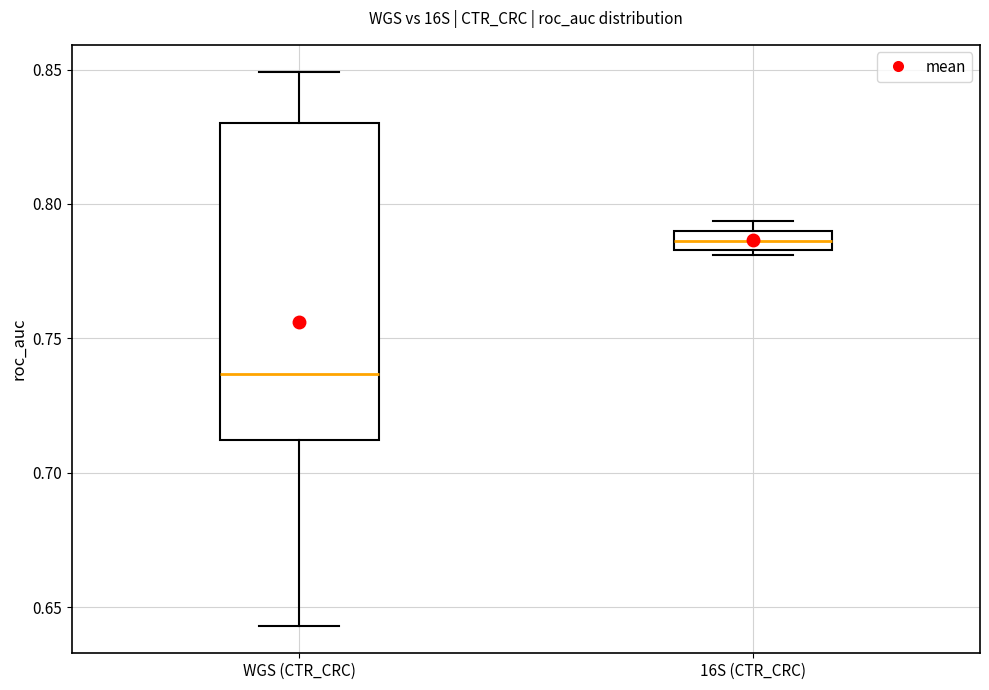

Where is the lower edge of the box for 16S (CTR_CRC) on the y-axis? The values are not printed on the chart, so give them approximately, as read against the axis.

0.785